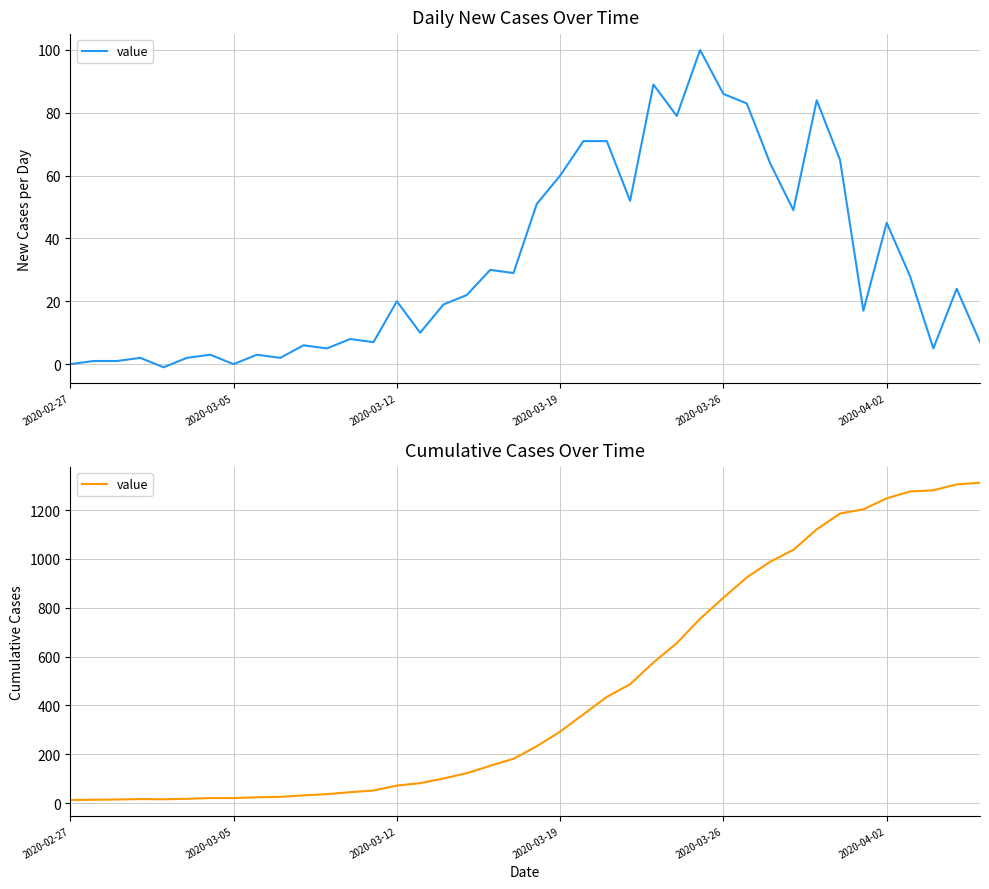

At which category does the chart reach its minimum across all series?

2020-02-27